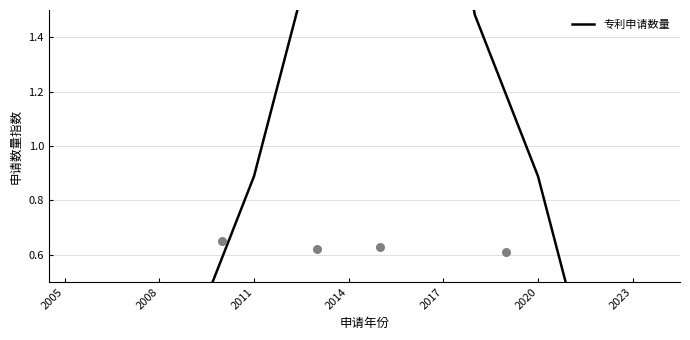

What is the change in value from 2017 to 2020?

-1.2